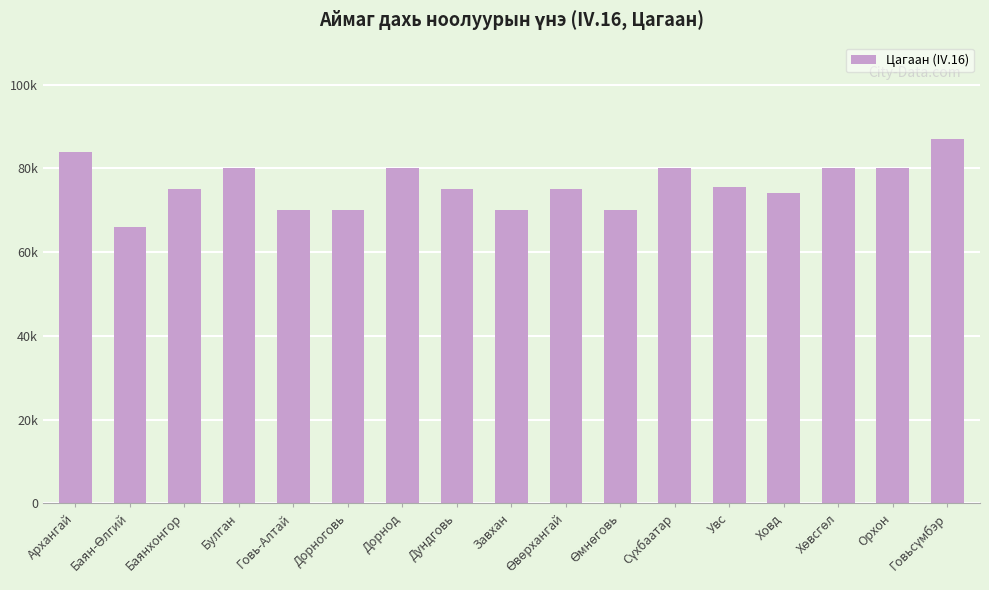

Are the bars horizontal?

No